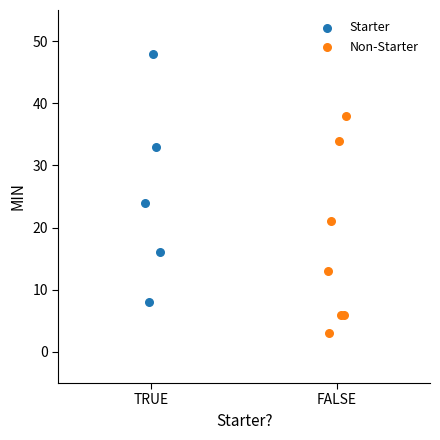

Which series contains the lowest Y value?

Non-Starter